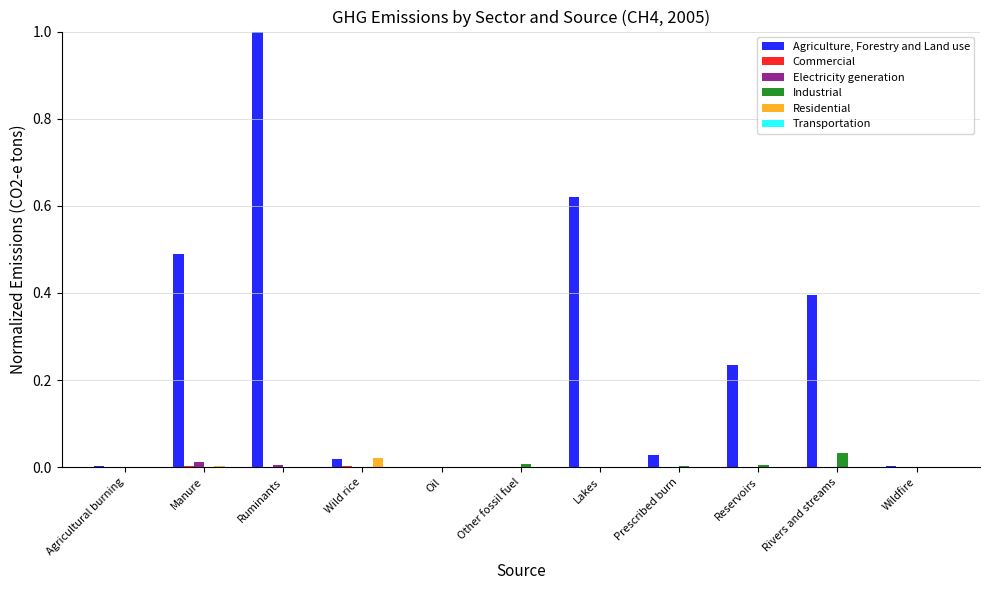

At which category is the sum across all series the highest?

Ruminants